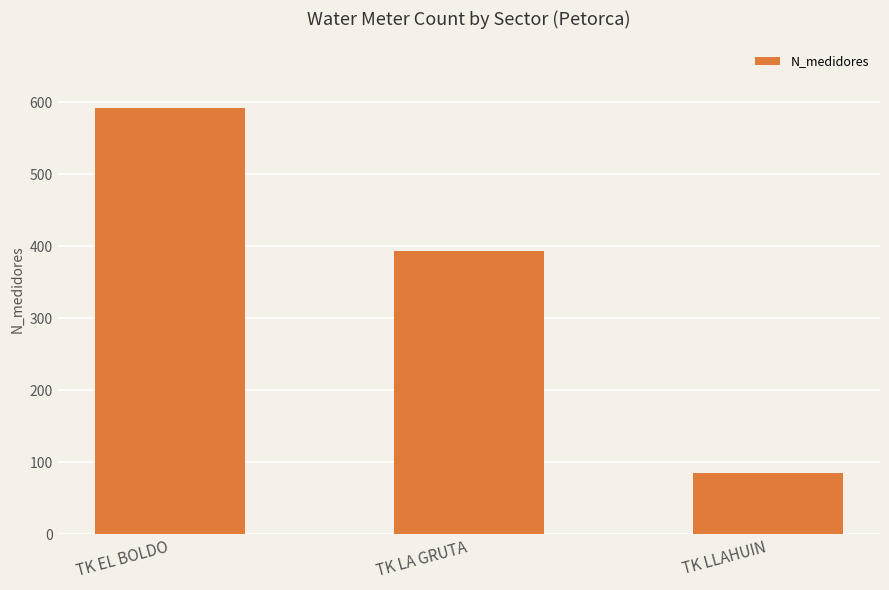

Which category has the highest value across all series?

TK EL BOLDO